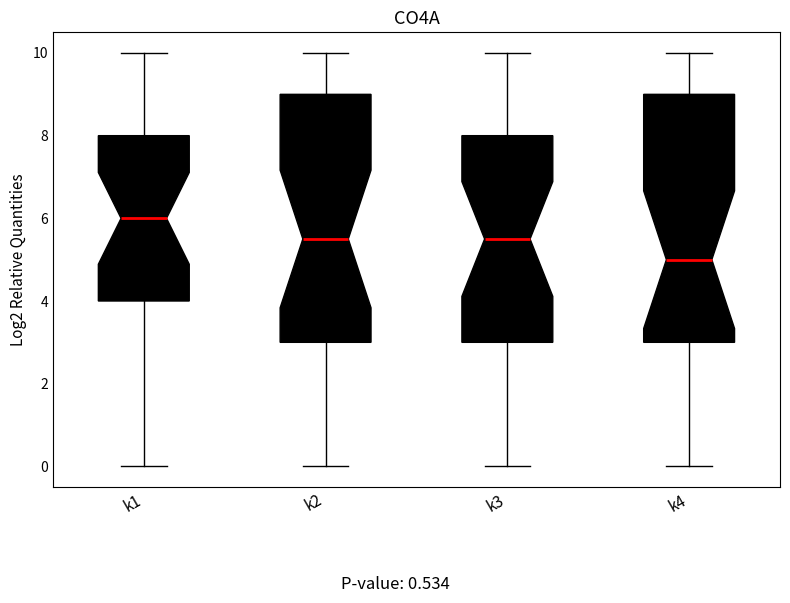

Where does the lower whisker of the box for k3 end on the y-axis? The values are not printed on the chart, so give them approximately, as read against the axis.

0.0